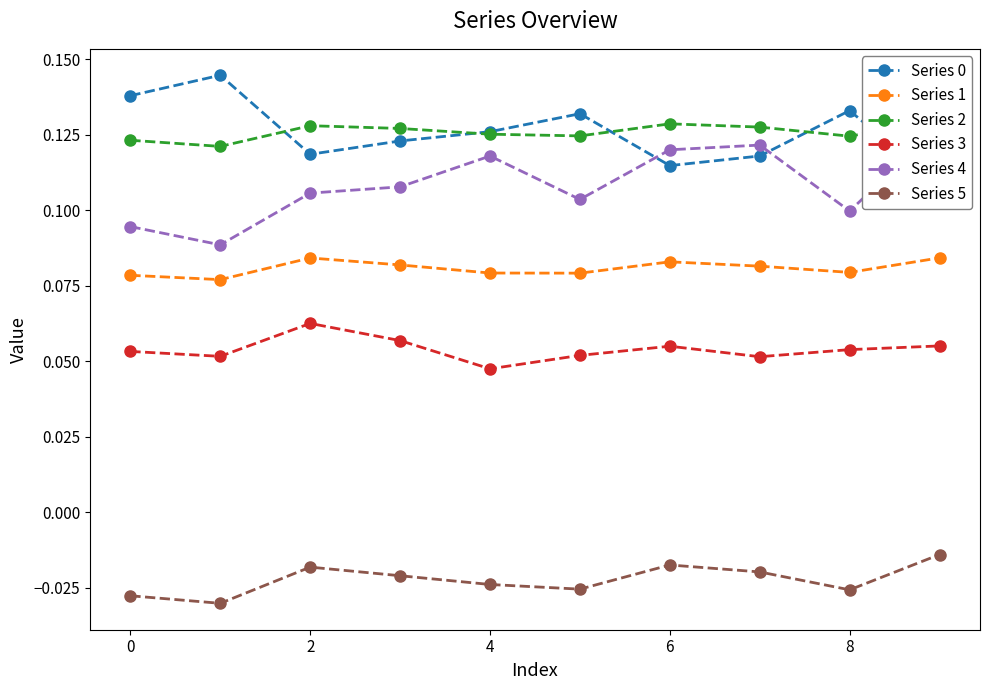

Is the value of Series 1 at 8 greater than the value of Series 5 at 0?

Yes